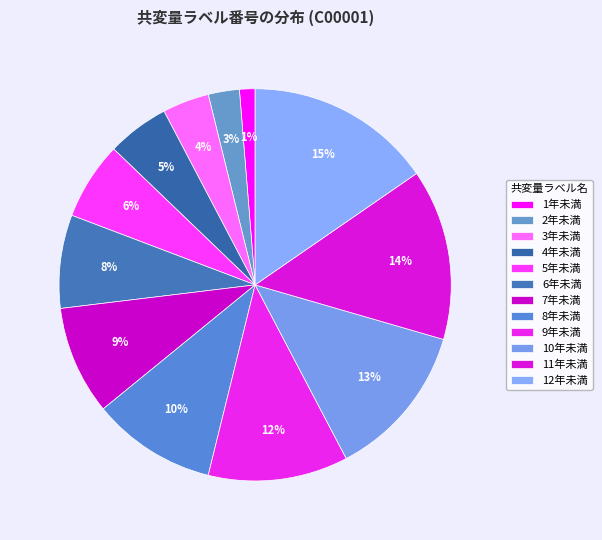

Combined, what portion of the pie is 6年未満 and 7年未満?

16.7%